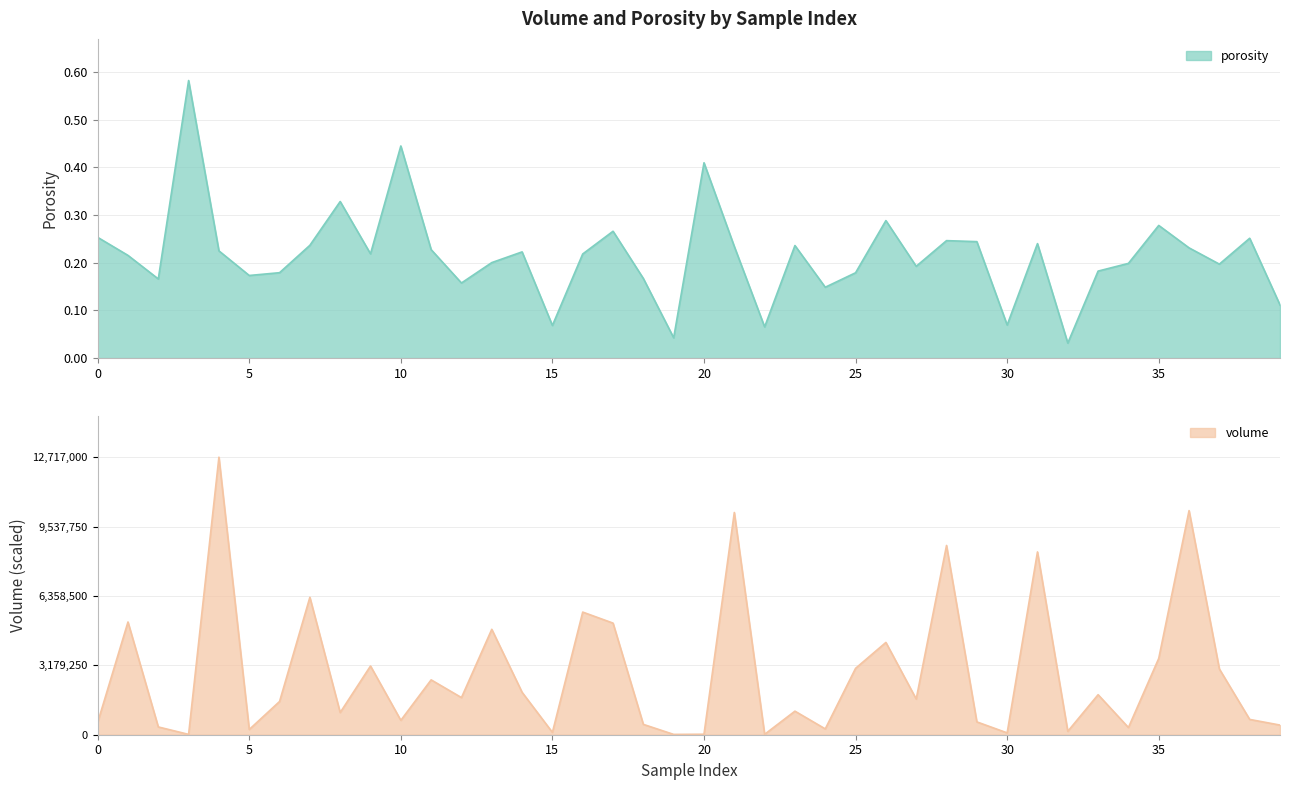

Reading right to left, extract all data points from this chart.

porosity: 0.1	0.3	0.2	0.2	0.3	0.2	0.2	0.0	0.2	0.1	0.2	0.2	0.2	0.3	0.2	0.1	0.2	0.1	0.2	0.4	0.0	0.2	0.3	0.2	0.1	0.2	0.2	0.2	0.2	0.4	0.2	0.3	0.2	0.2	0.2	0.2	0.6	0.2	0.2	0.3
volume: 0.0	0.0	0.1	0.5	0.2	0.0	0.1	0.0	0.4	0.0	0.0	0.4	0.1	0.2	0.1	0.0	0.0	0.0	0.5	0.0	0.0	0.0	0.2	0.3	0.0	0.1	0.2	0.1	0.1	0.0	0.1	0.0	0.3	0.1	0.0	0.6	0.0	0.0	0.2	0.0